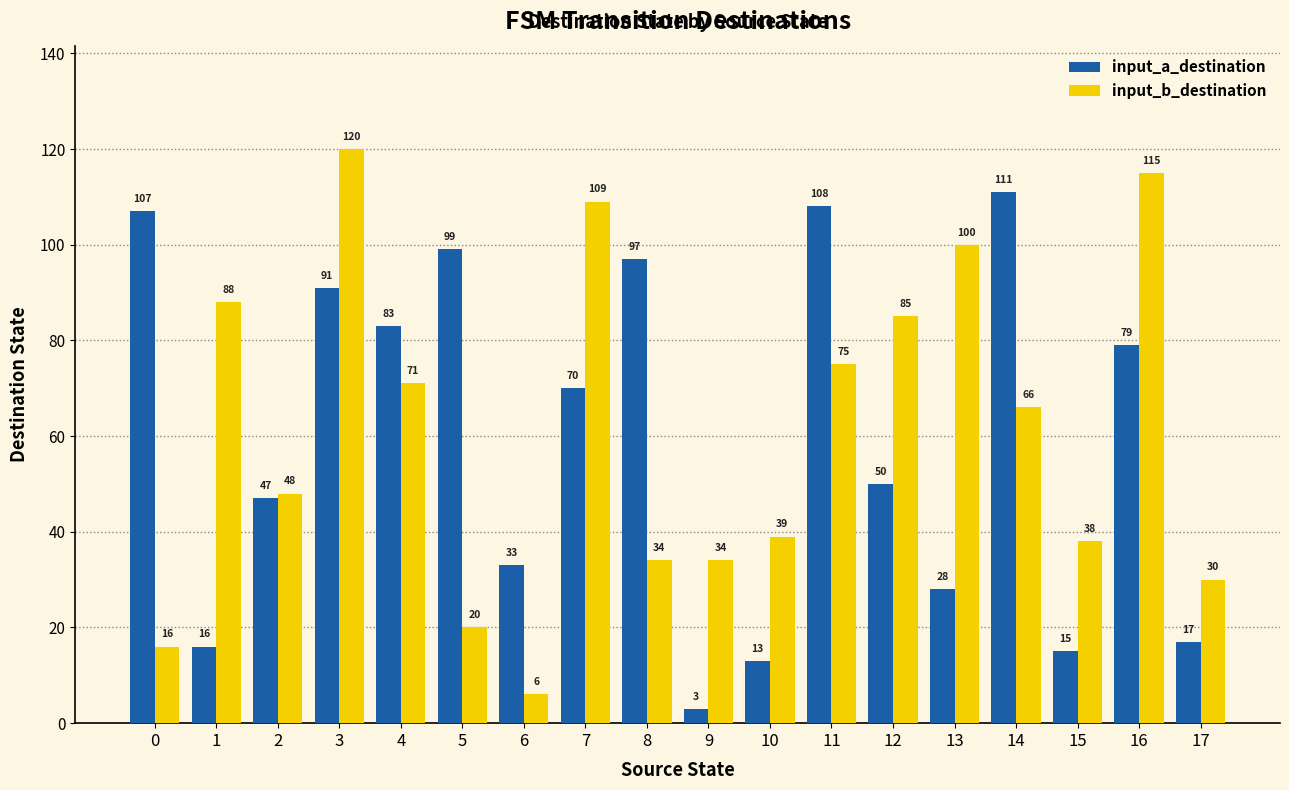

List the labels in order of input_a_destination value, largest first.

14, 11, 0, 5, 8, 3, 4, 16, 7, 12, 2, 6, 13, 17, 1, 15, 10, 9